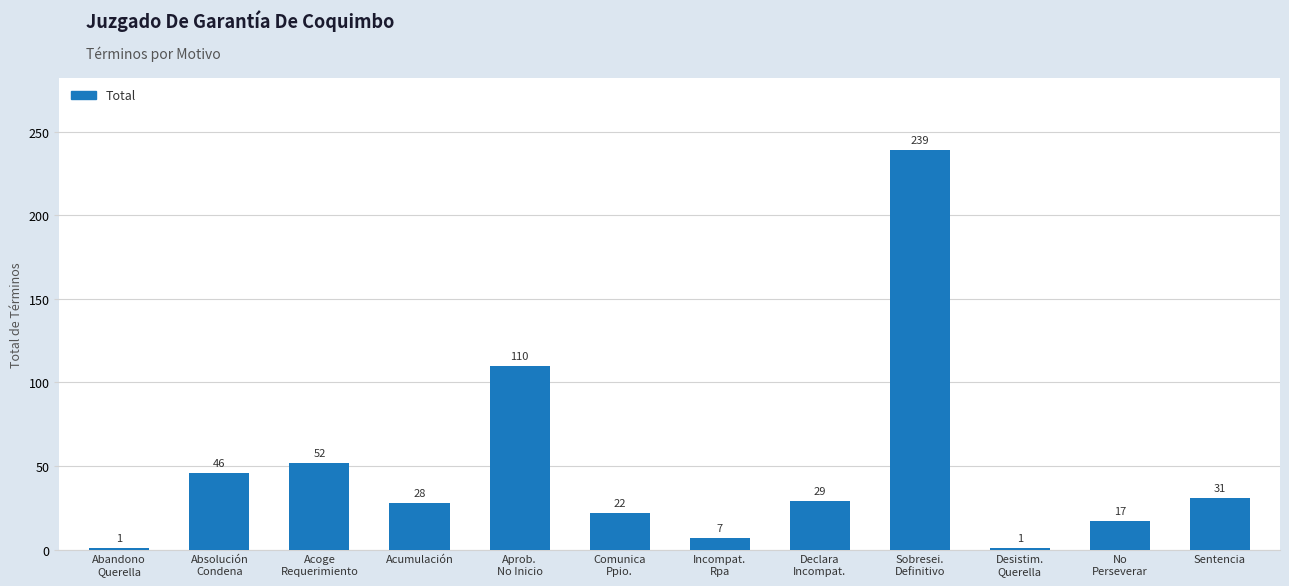

Reading left to right, what are all the values shown in this chart?

Abandono
Querella=1	Absolución
Condena=46	Acoge
Requerimiento=52	Acumulación=28	Aprob.
No Inicio=110	Comunica
Ppio.=22	Incompat.
Rpa=7	Declara
Incompat.=29	Sobresei.
Definitivo=239	Desistim.
Querella=1	No
Perseverar=17	Sentencia=31